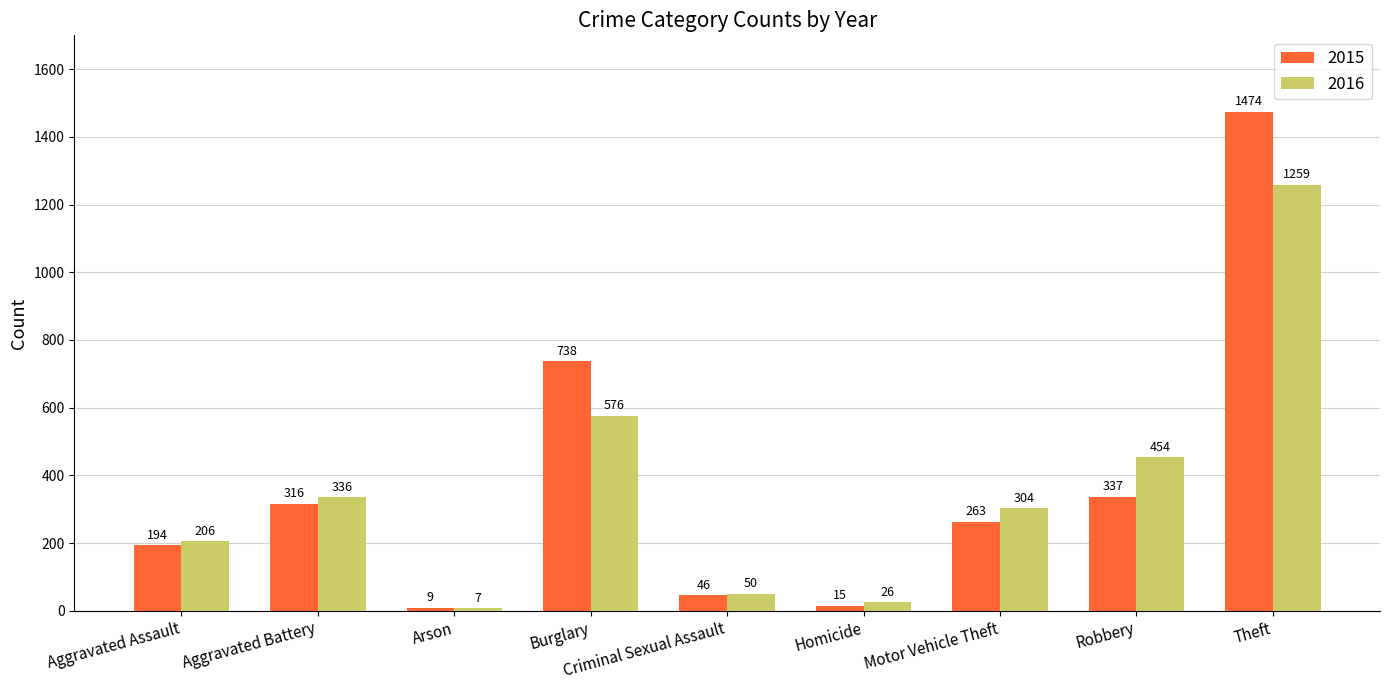

How many data points in 2015 are less than 263?

4